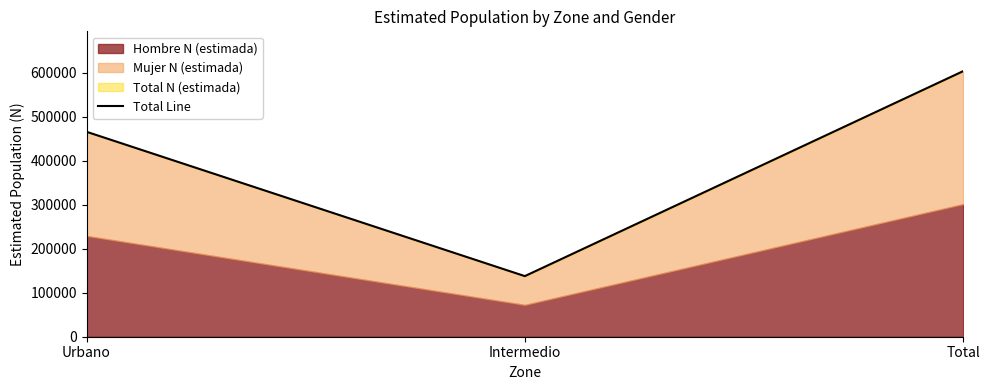

What is the sum of all values?

1207968